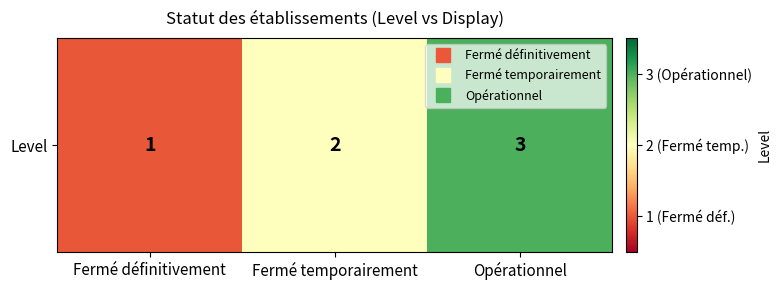

Which category has the highest value across all series?

Opérationnel